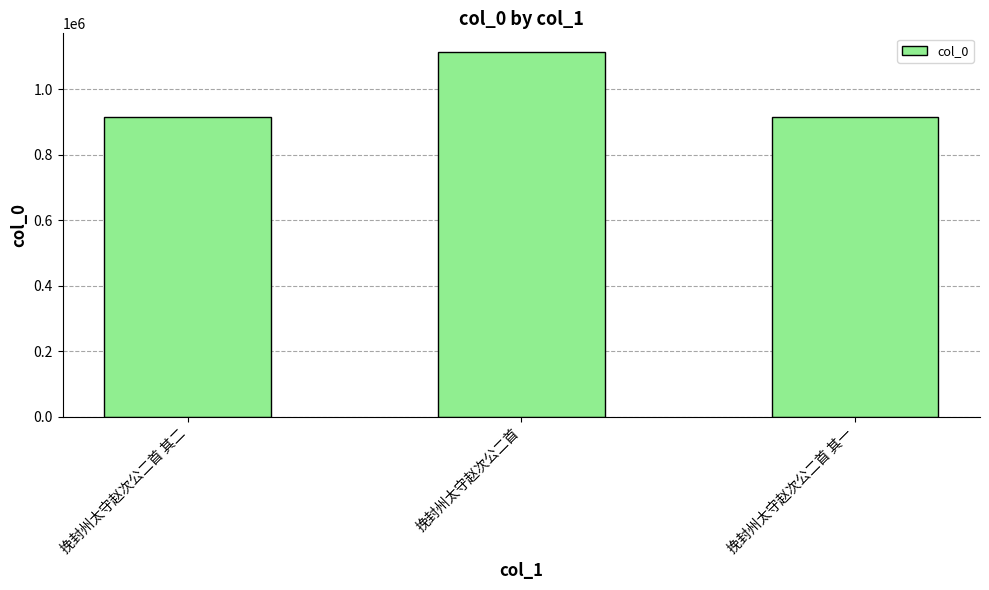

What is the maximum value shown in the chart?

1115108